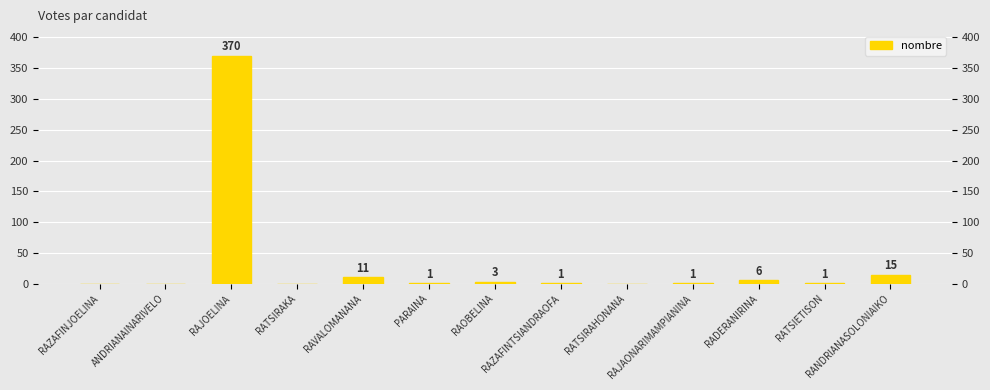

True or false: the data shows 11 at RAVALOMANANA.

True